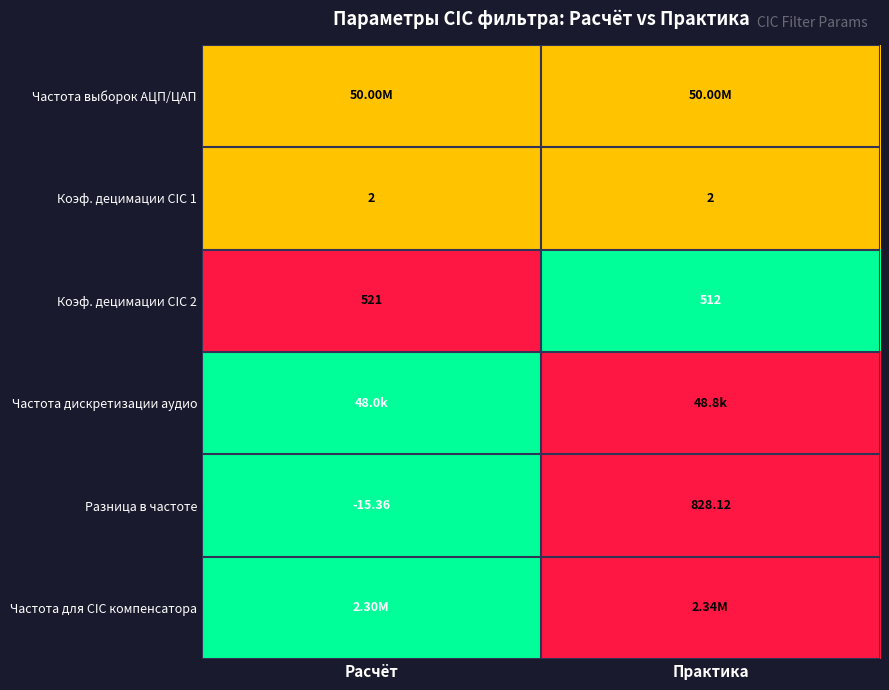

Which category has the lowest value in the Разница в частоте series?

Расчёт